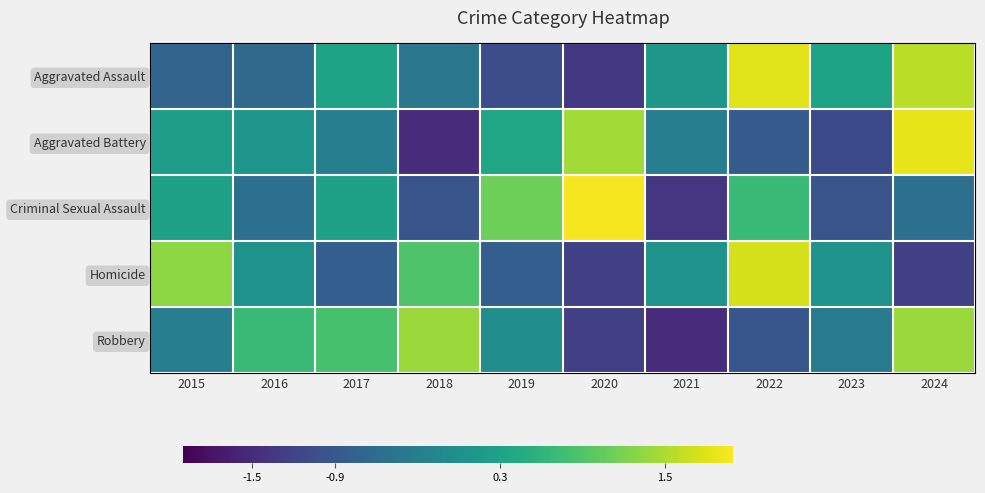

What is the spread (max minus min) of values at 2016?

1.3